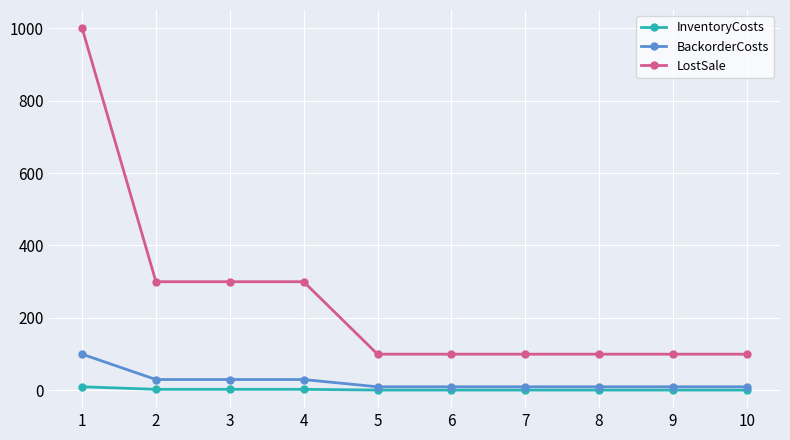

How many data points does each series have?

10